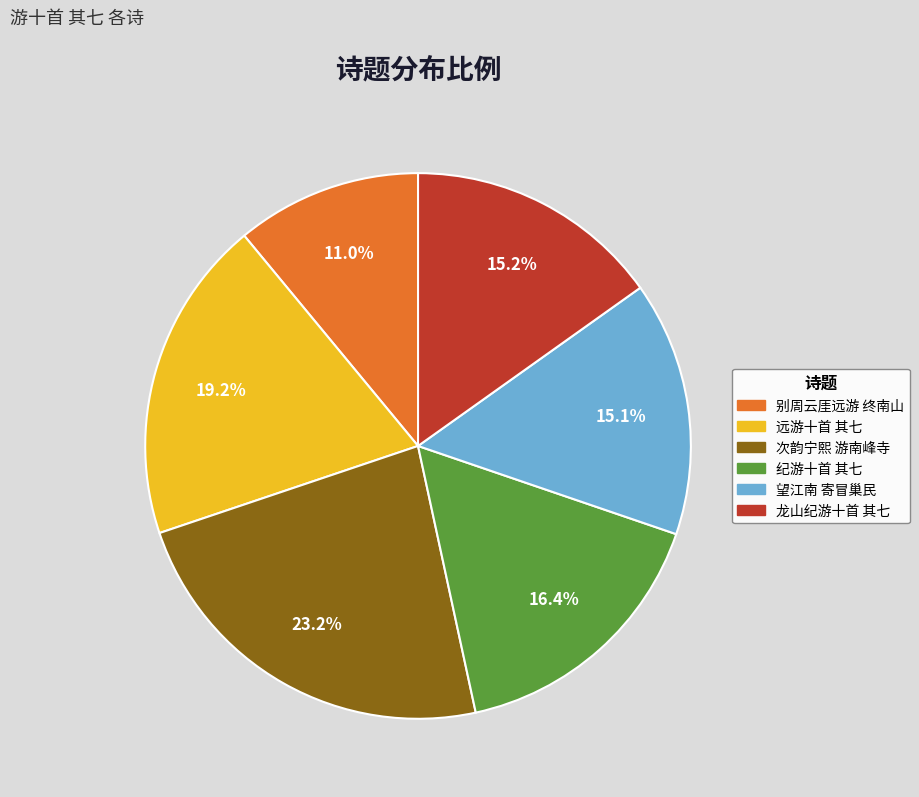

Approximately how many times larger is the value at 次韵宁熙 游南峰寺 compared to 远游十首 其七?

1.2